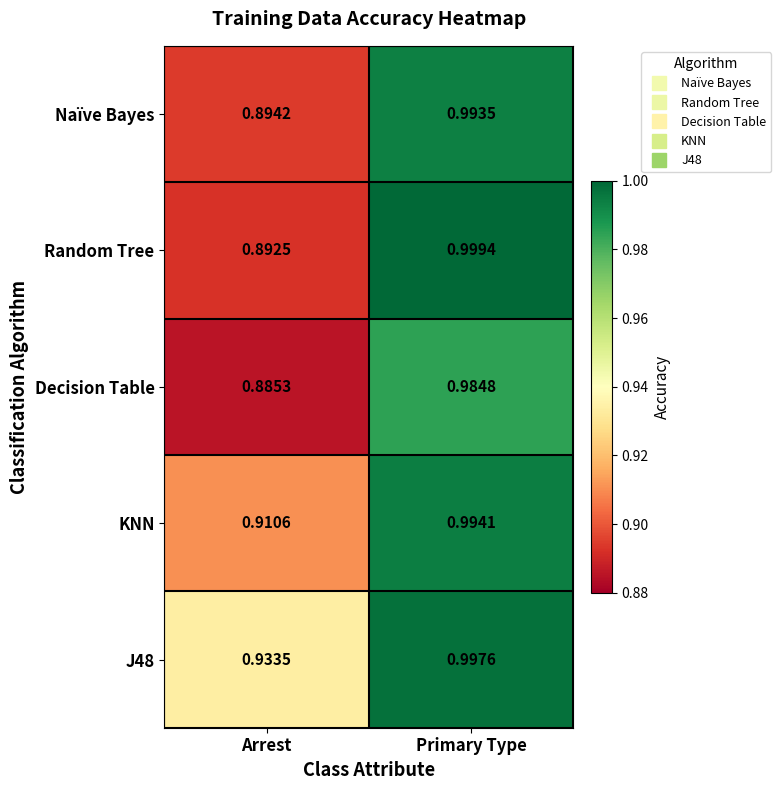

At how many categories does at least one series exceed 0?

2